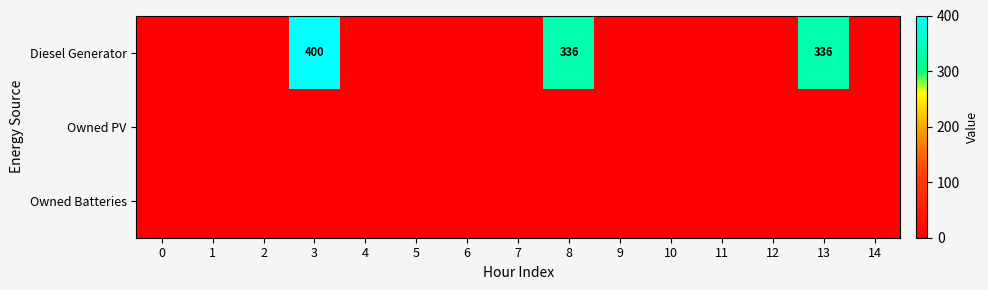

Between 1 and 10, which series saw the biggest shift?

row_0